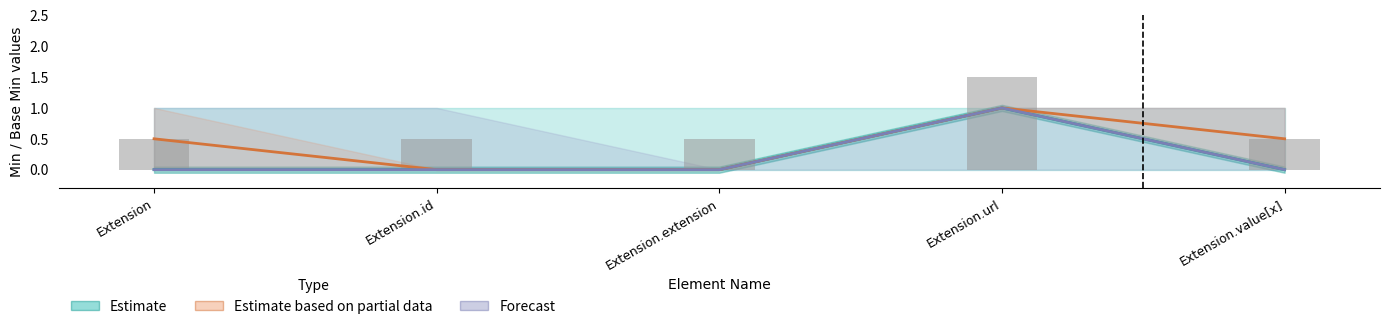

At Extension.url, list the series in order from largest to smallest.

Estimate, Estimate based on partial data, Forecast